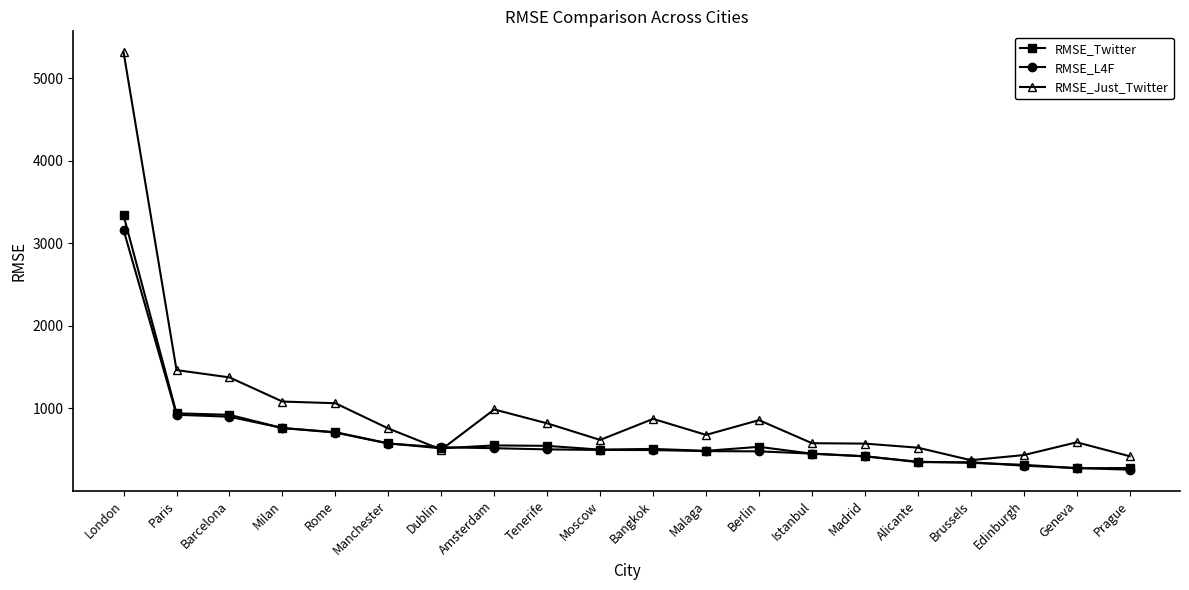

How many data points in RMSE_Twitter are above 514?

10